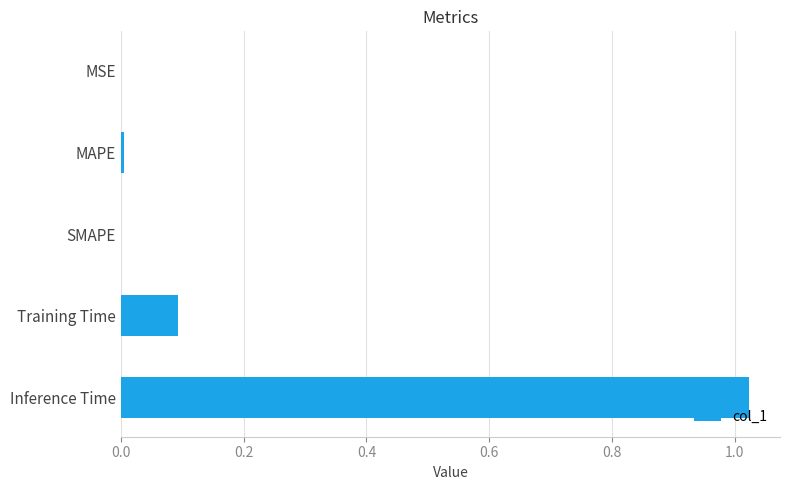

How many series are shown in this chart?

1